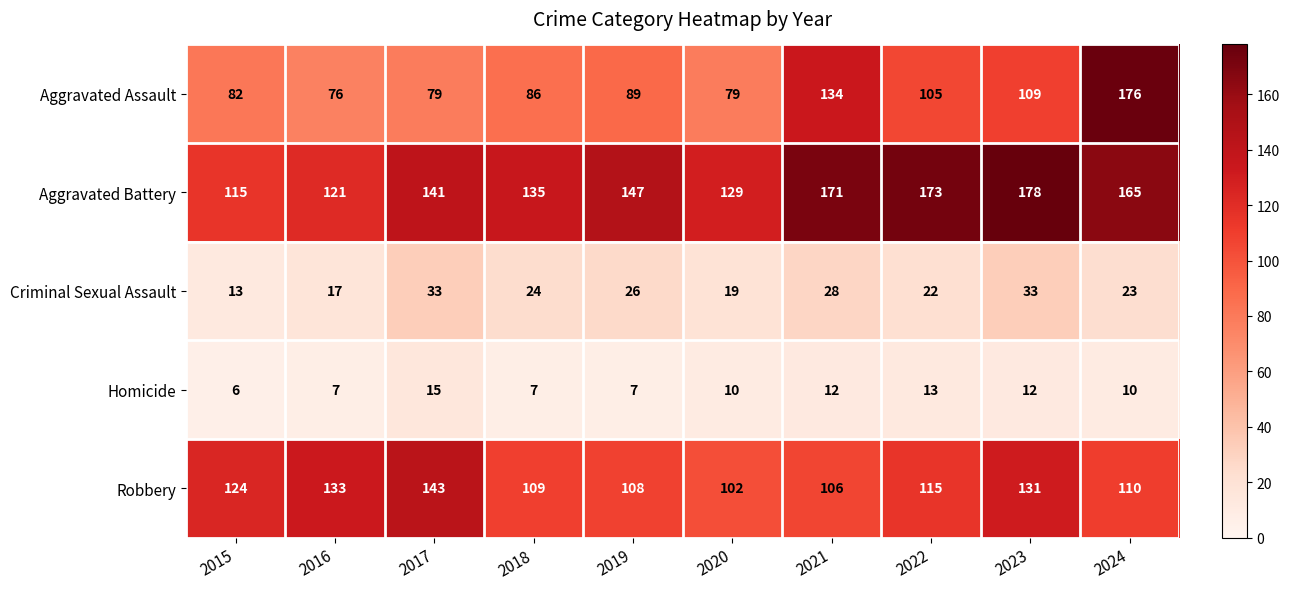

Which series has the largest total across all categories?

Aggravated Battery